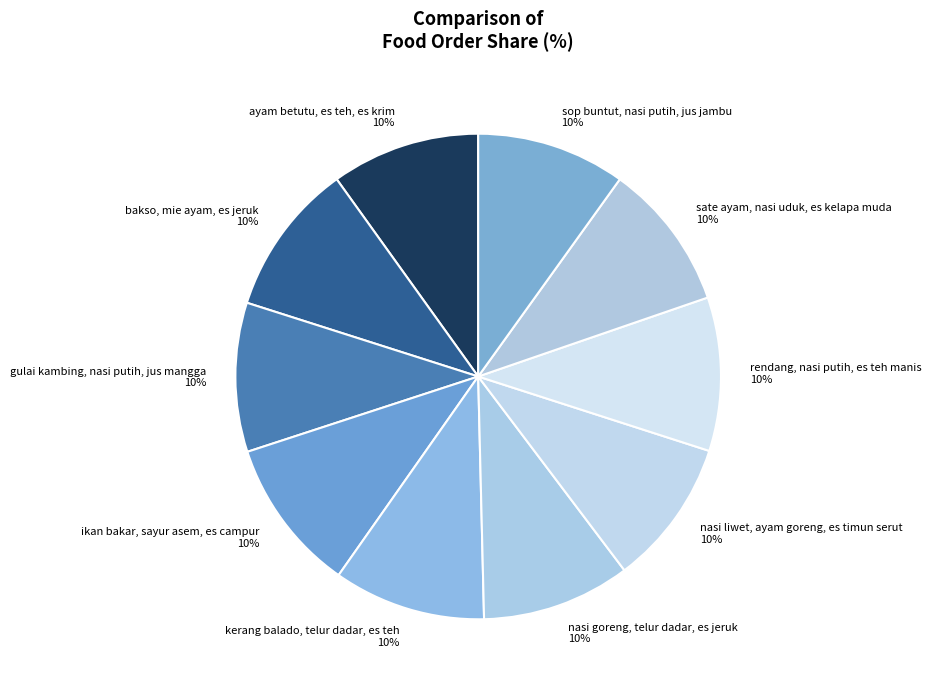

Do ayam betutu, es teh, es krim and nasi goreng, telur dadar, es jeruk together represent more than half of the pie?

No